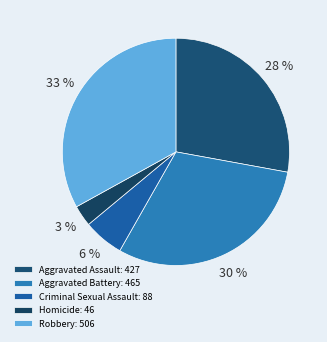

Is the sum of Criminal Sexual Assault and Homicide greater than half?

No